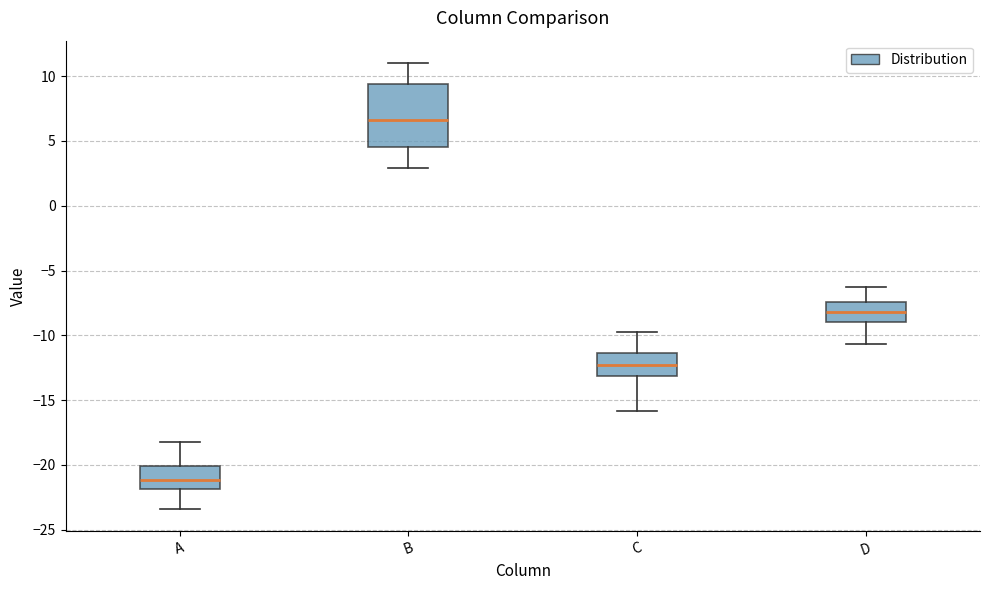

Reading left to right, transcribe this box plot: for each box, give where its median line is, the range the box spans, and where its two whiskers end, as read against the y-axis. The values are not printed on the chart, so give them approximately, as read against the axis.

A: median -21.0, box -22.0 to -20.0, whiskers -23.5 to -18.0
B: median 6.5, box 4.5 to 9.5, whiskers 3.0 to 11.0
C: median -12.5, box -13.0 to -11.5, whiskers -16.0 to -10.0
D: median -8.0, box -9.0 to -7.5, whiskers -10.5 to -6.5